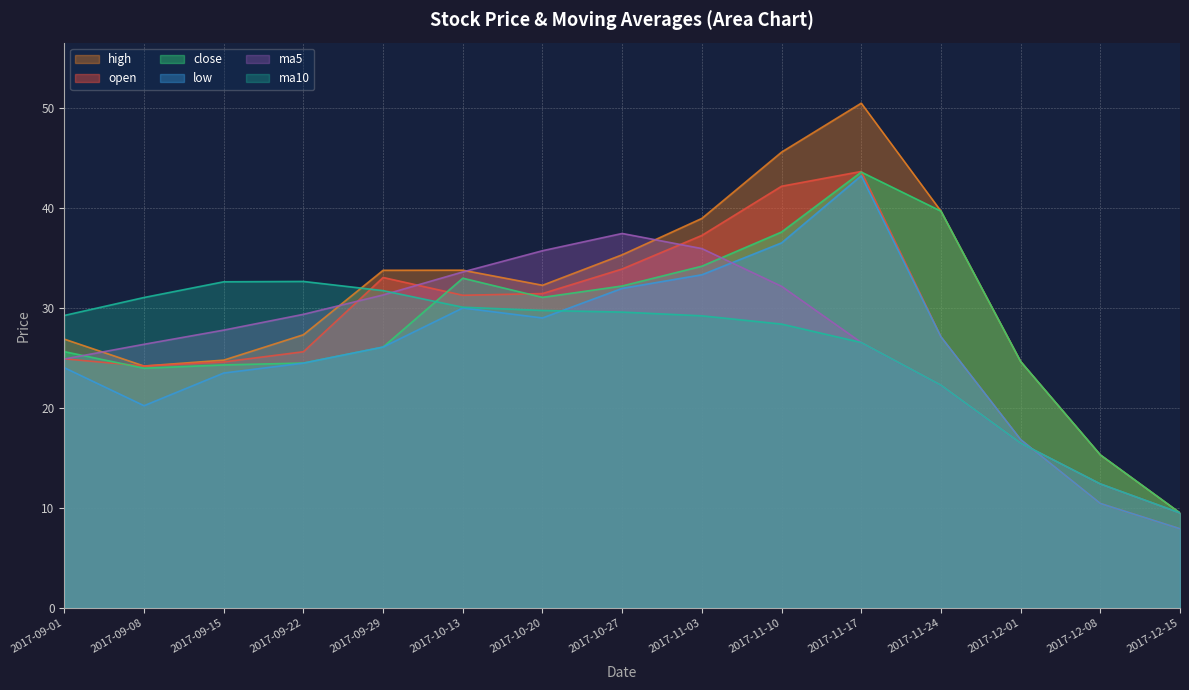

At how many categories does at least one series exceed 15?

14